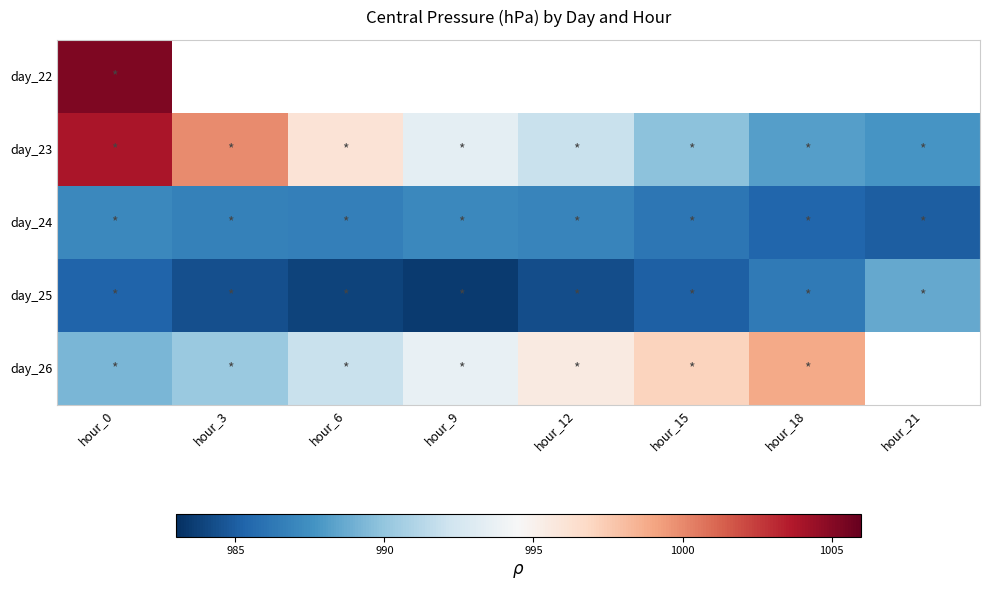

Is the value of day_25 at hour_15 greater than the value of day_24 at hour_0?

No